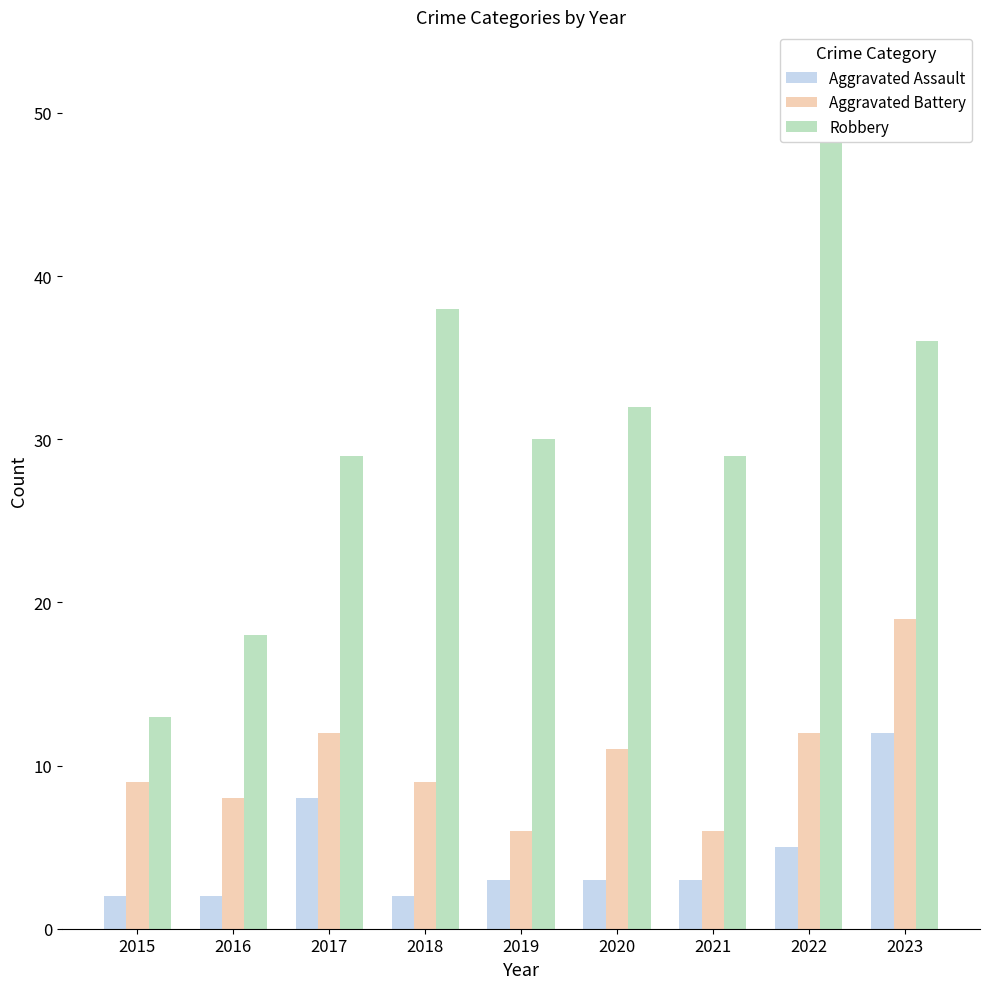

Which series changed the most between 2016 and 2018?

Robbery